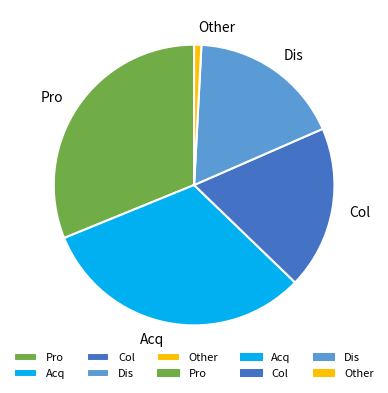

What is the ratio of the value at Pro to the value at Col?

1.7